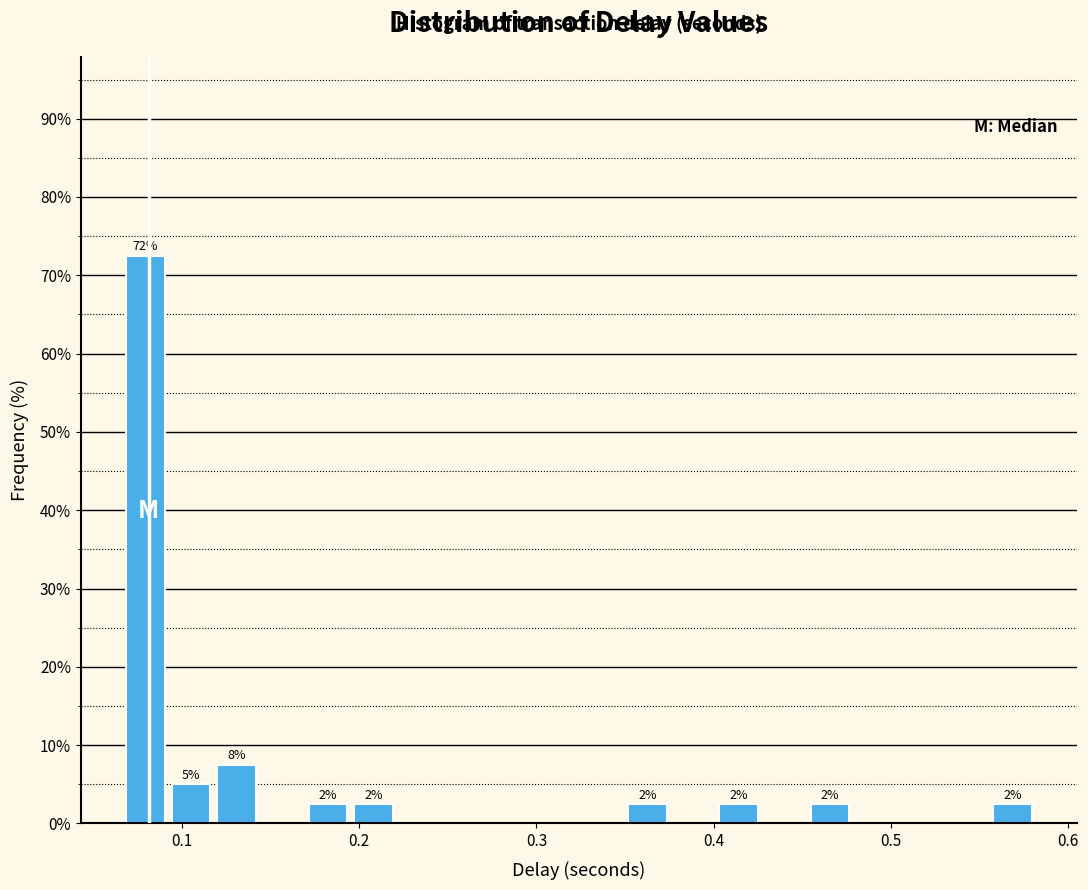

Around what value on the x-axis is the tallest bar? Give the approximate position of its centre, as read against the axis.

0.08